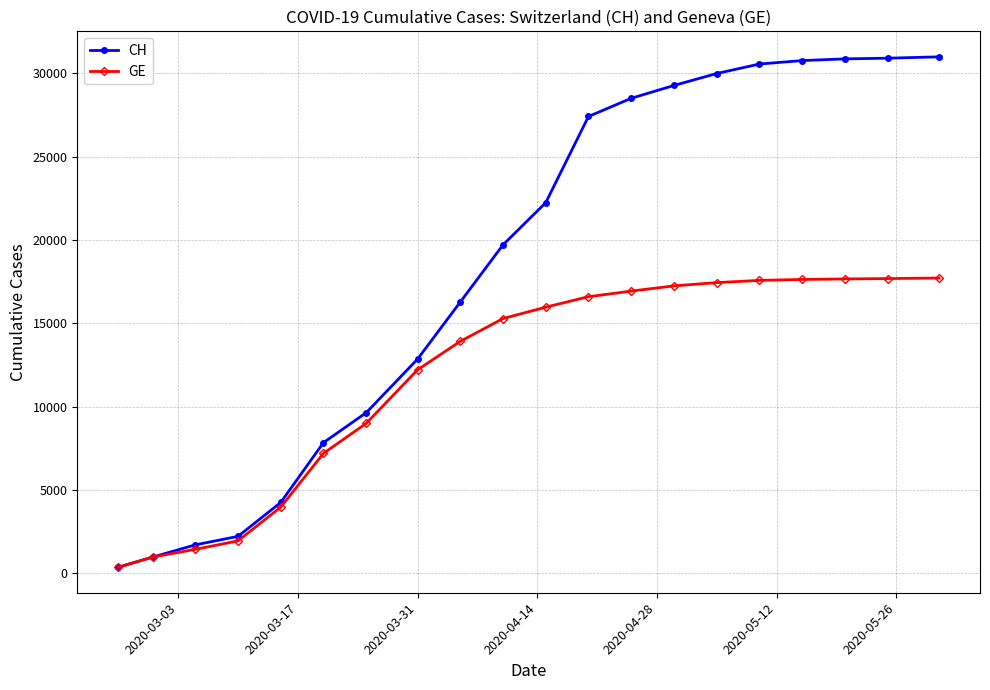

Which series has the largest range (max minus min)?

CH